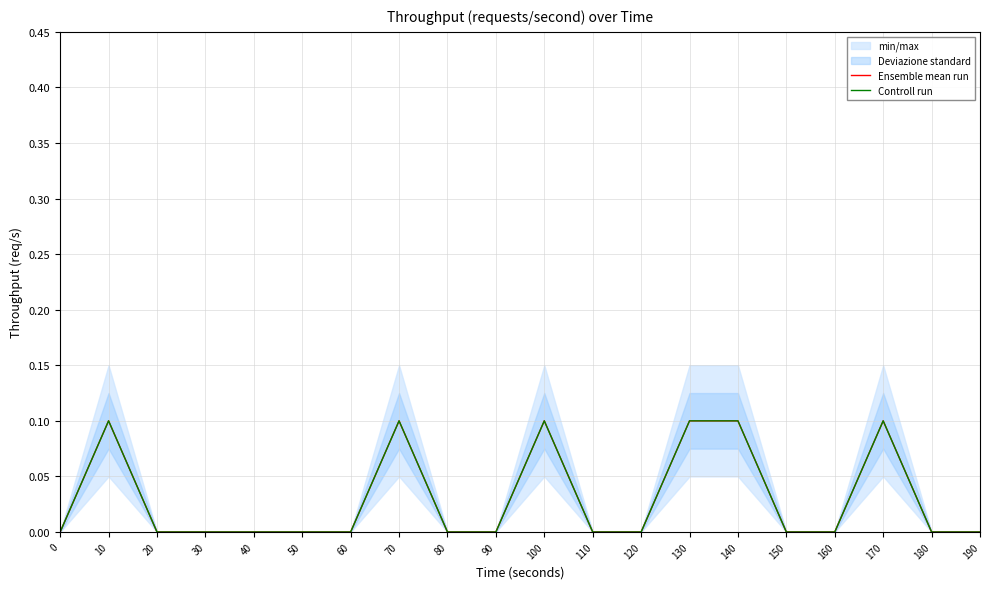

How many positive values does the Ensemble mean run series have?

6